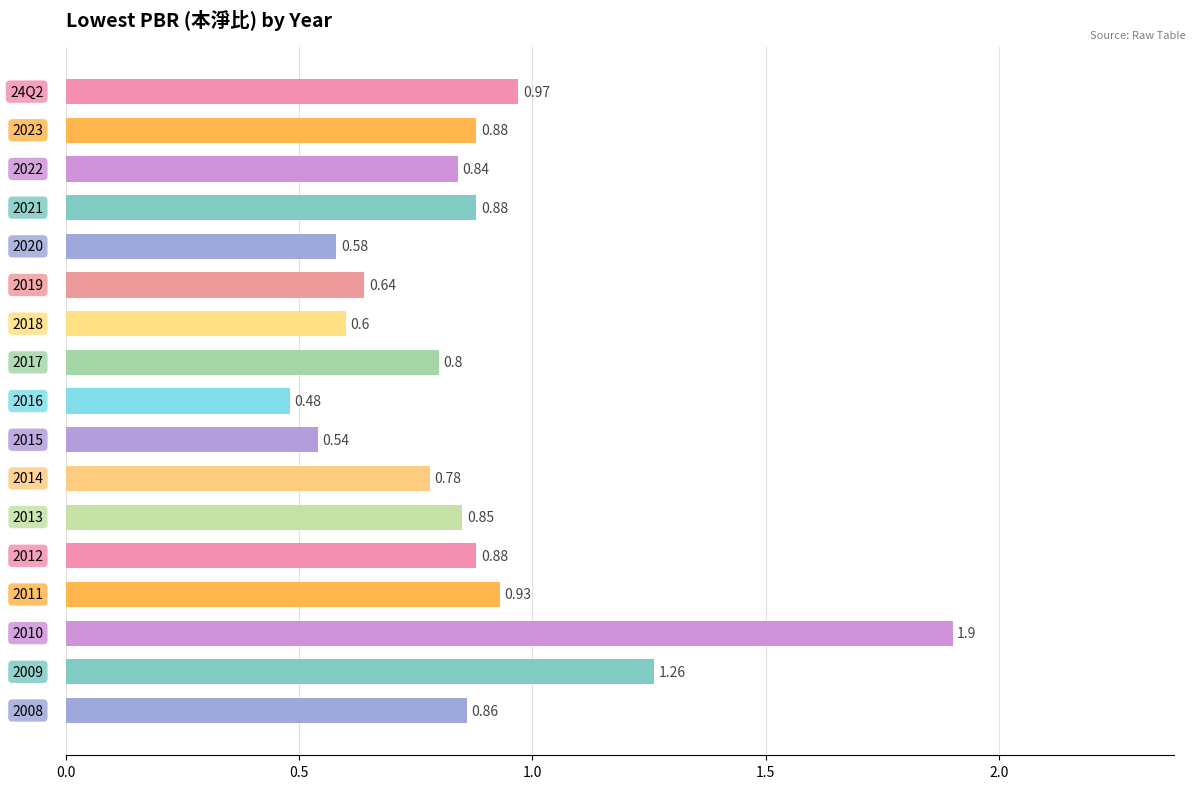

What is the difference between the second highest and minimum values?

0.8